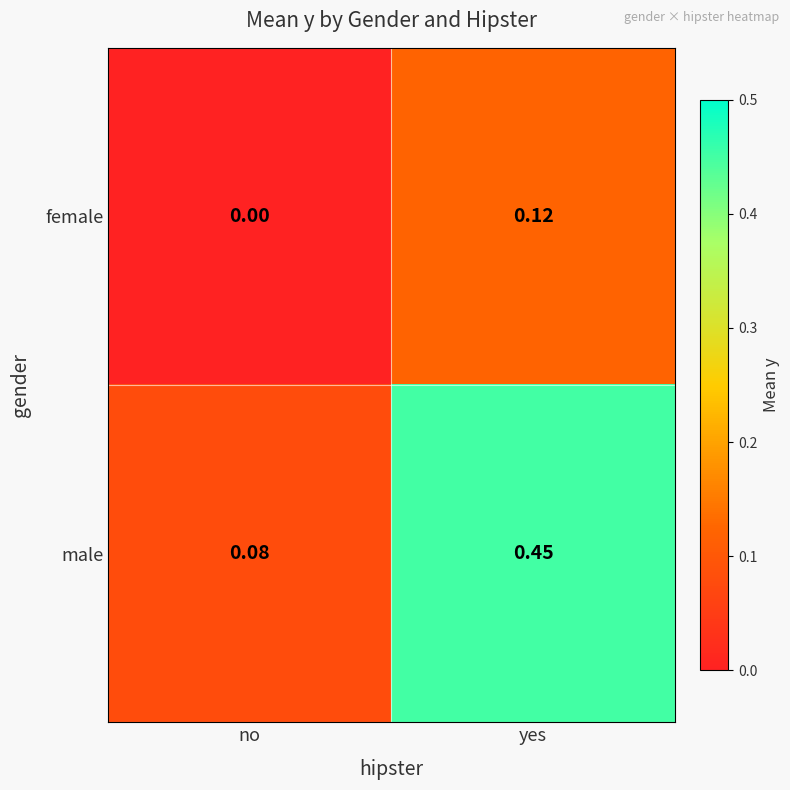

Between no and yes, which series saw the biggest shift?

male